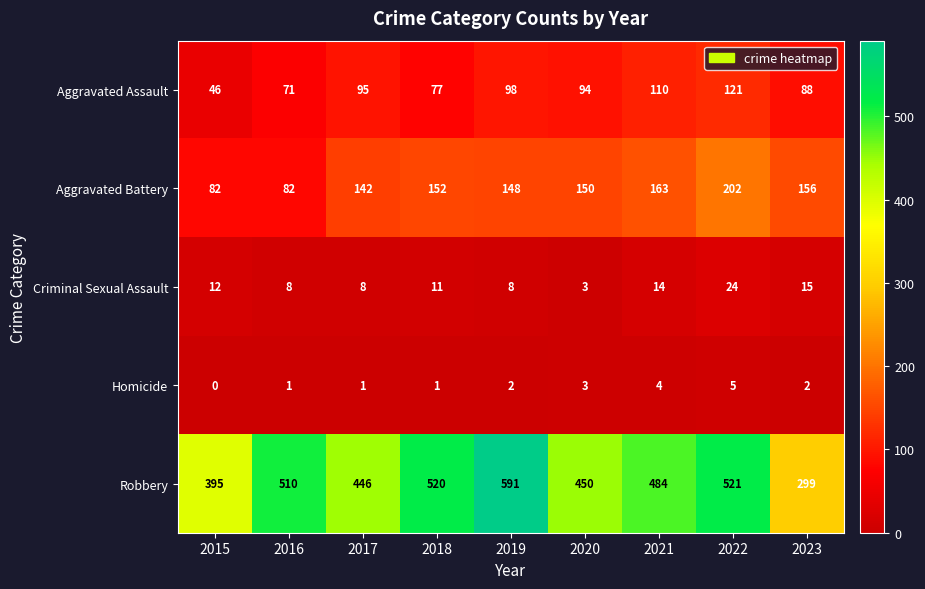

True or false: Robbery has a value of 446 at 2017.

True